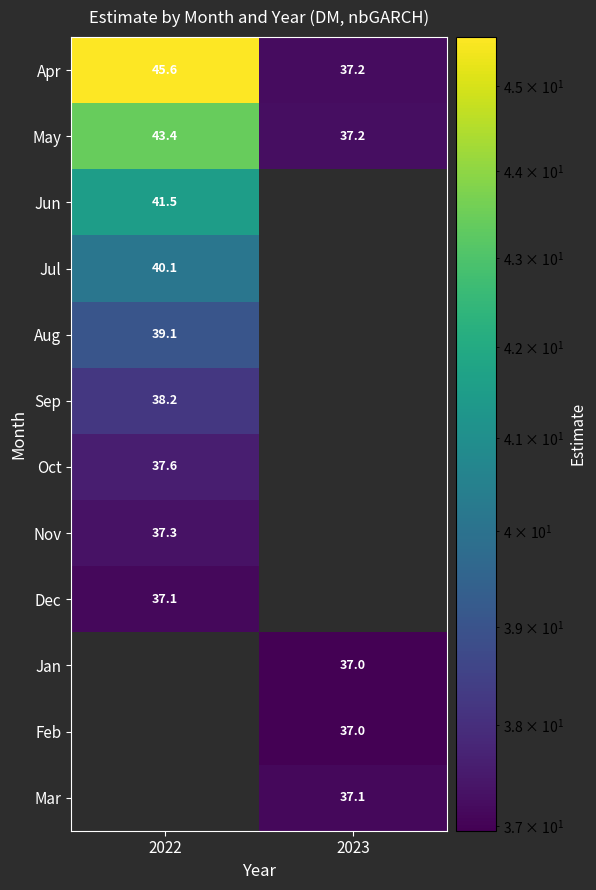

How many values in Jul are above zero?

1